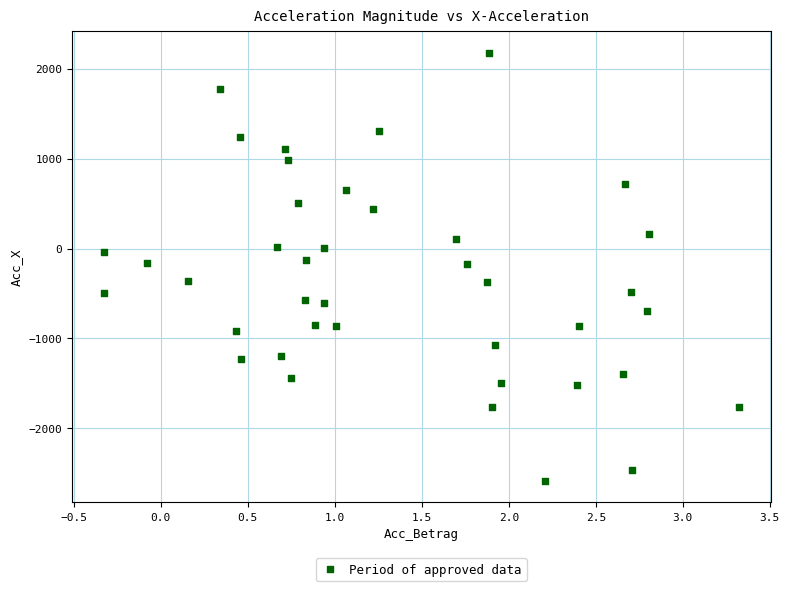

What is the range of X values (max minus min)?

3.7